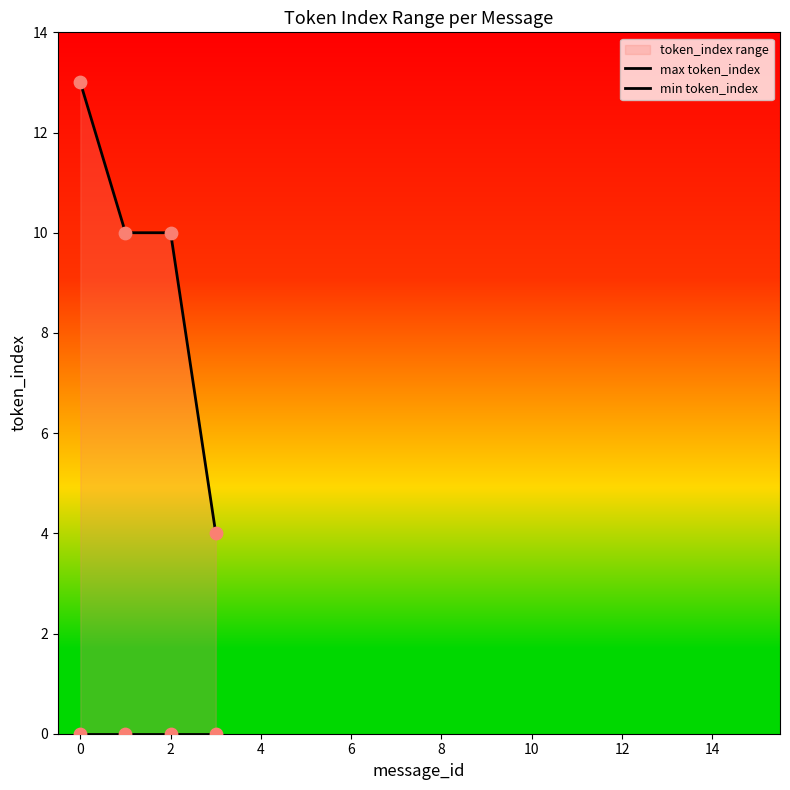

Is the value of min token_index at −2 greater than the value of max token_index at 4?

No